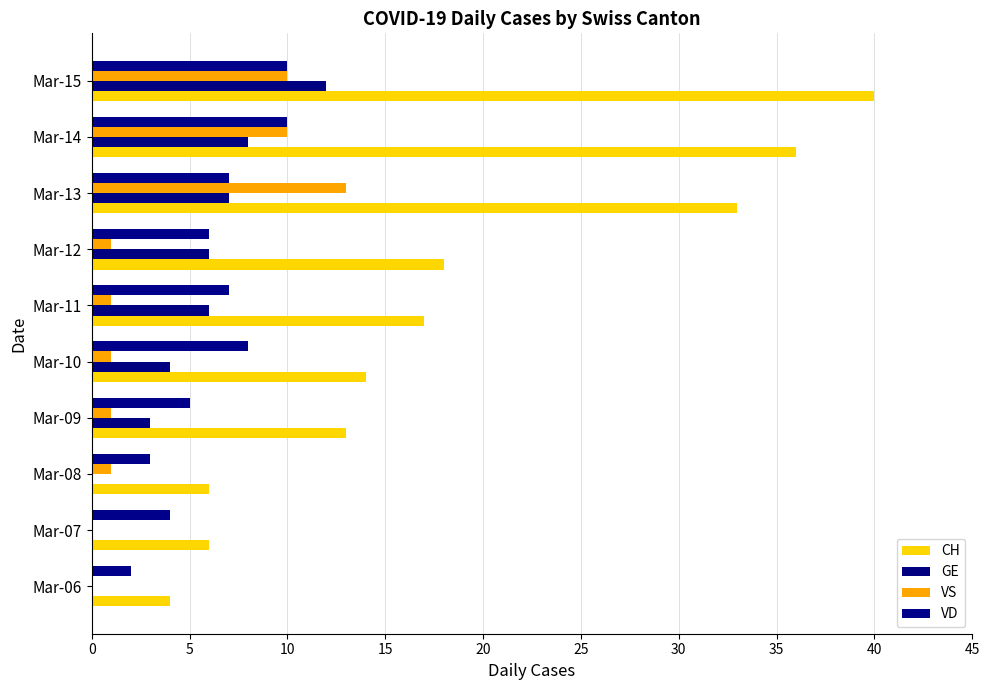

At which category is the sum across all series the highest?

Mar-15